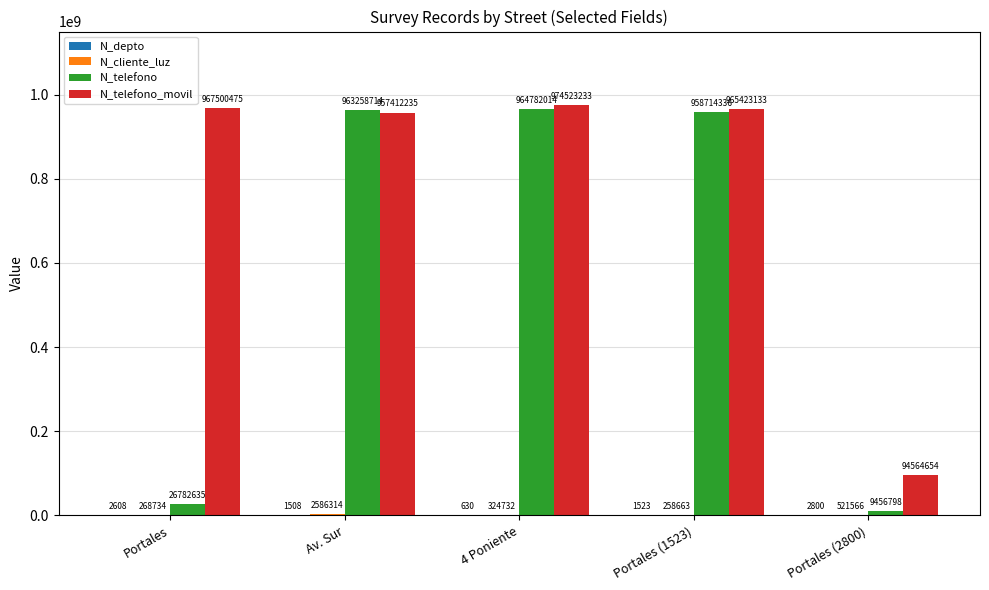

How many groups of bars are there?

5